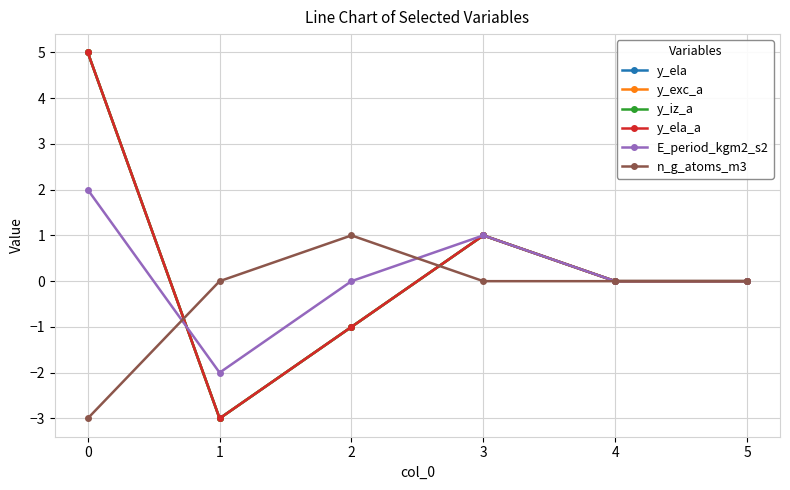

Is this an area chart (filled region under the line)?

No